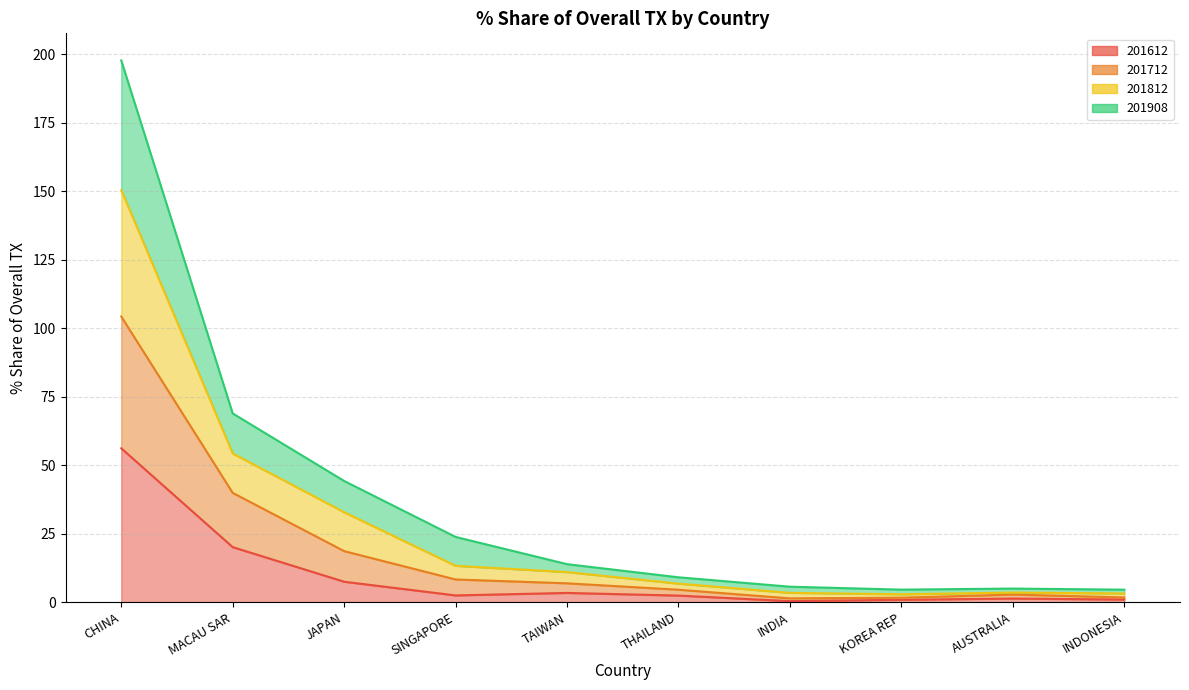

Which category has the highest value across all series?

CHINA